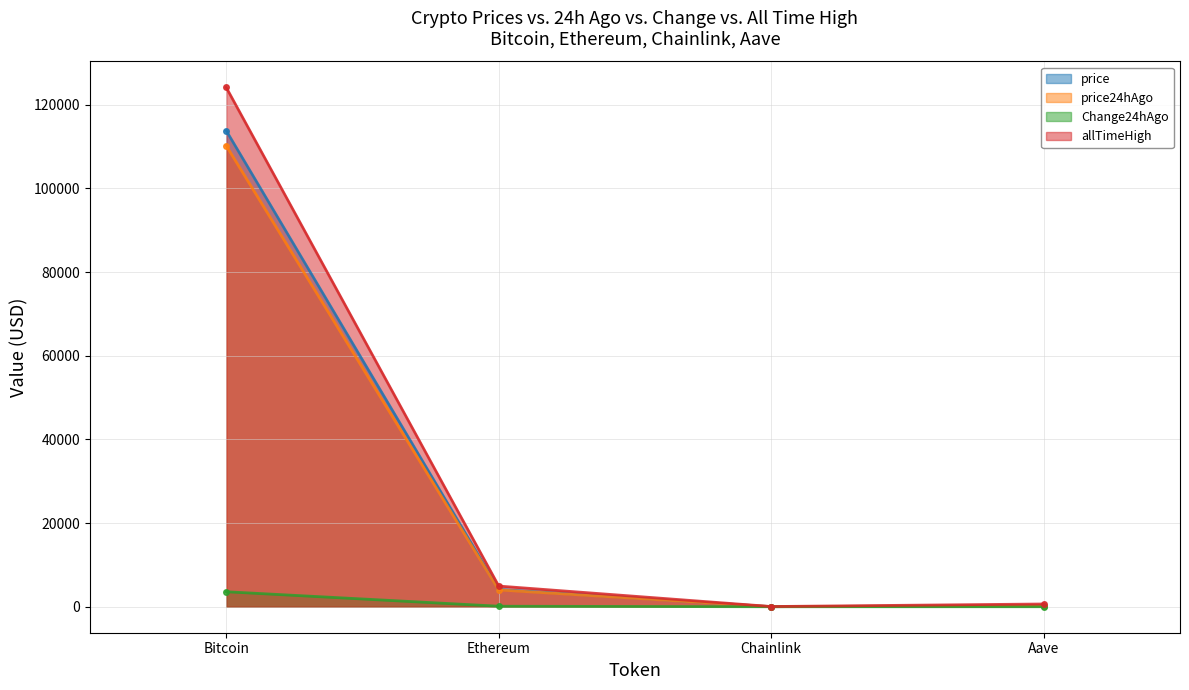

What is the difference between the maximum and minimum values in the price24hAgo series?

110184.9